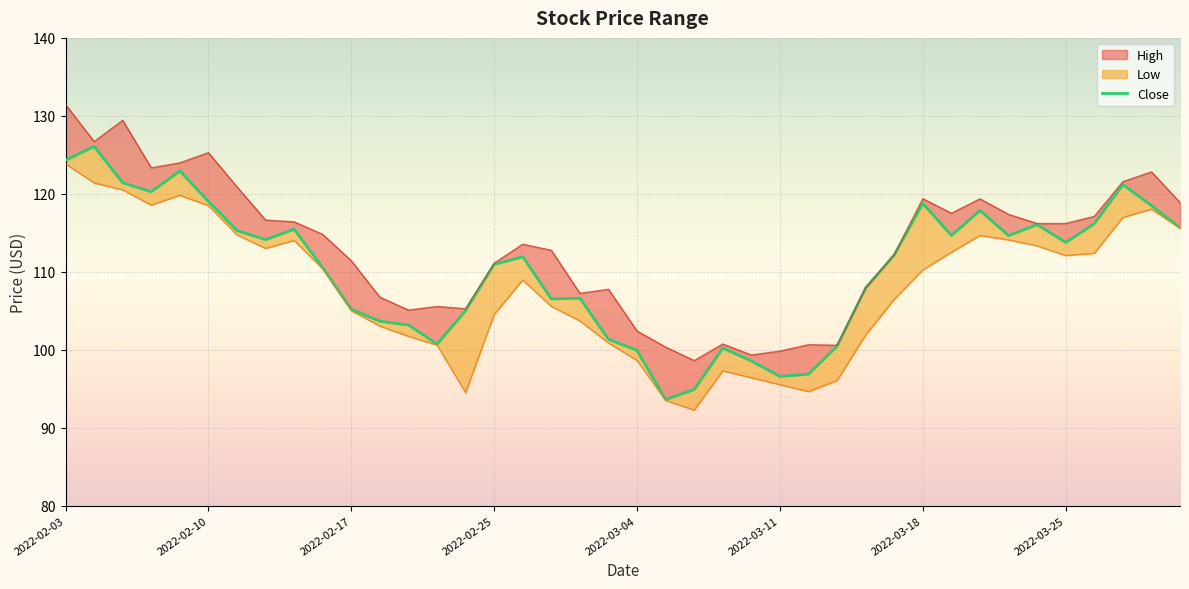

What is the value of the Close point at the 24th from the left?

100.2